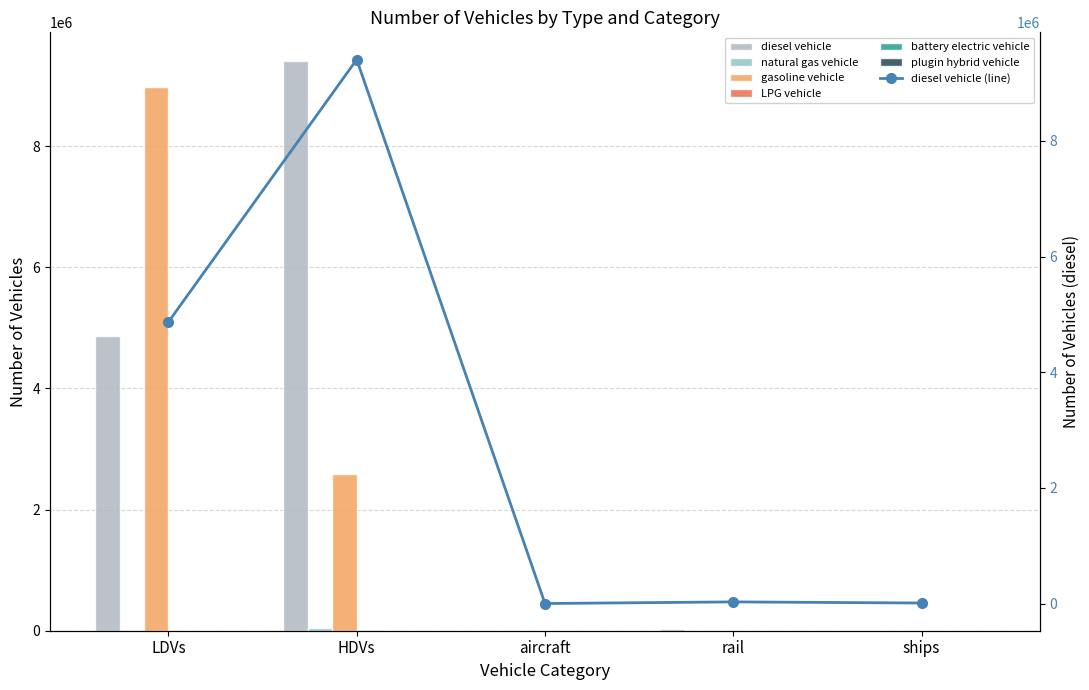

At which label does plugin hybrid vehicle reach its peak?

HDVs